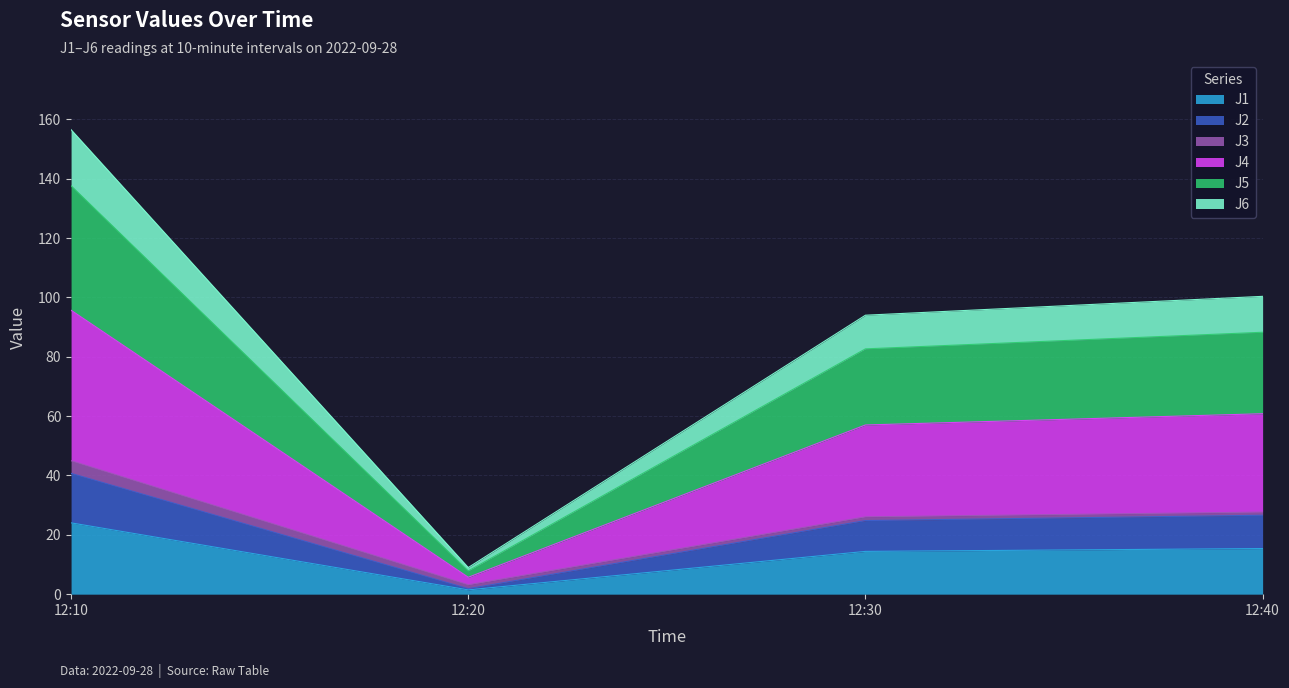

Is it true that J1 equals 25.0 at 12:40?

False